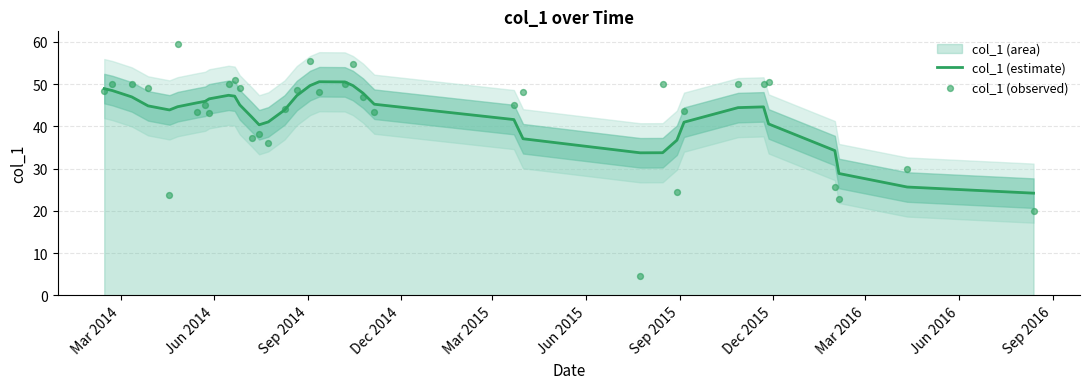

Which series reaches the minimum Y coordinate?

col_1 (observed)